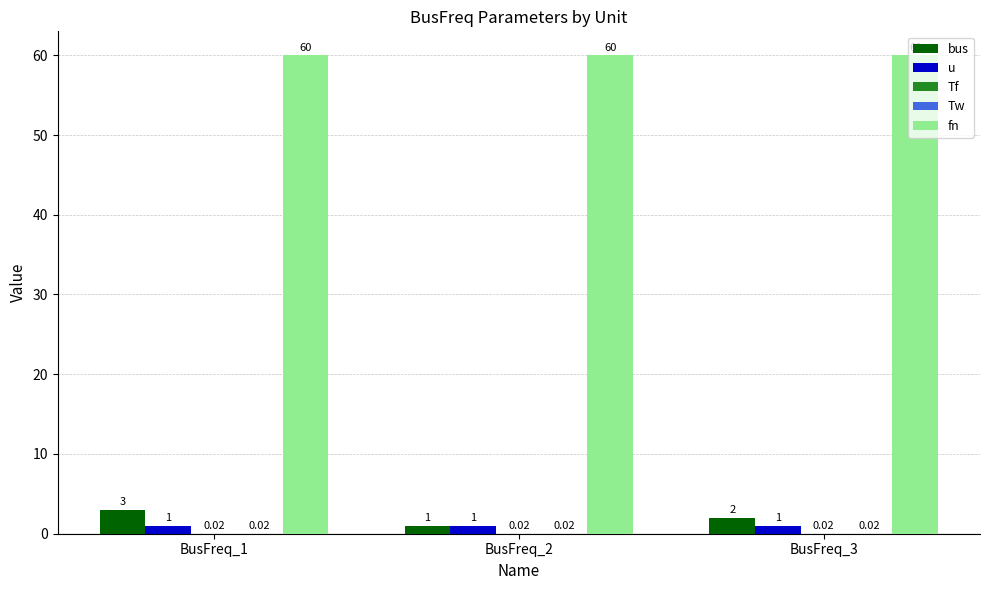

At which category is the sum across all series the highest?

BusFreq_1